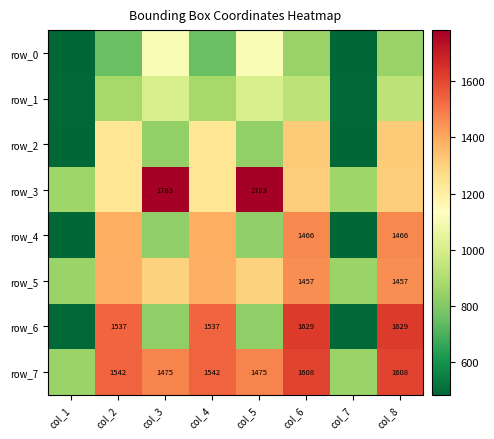

What is the sum of all row_2 values?

7752